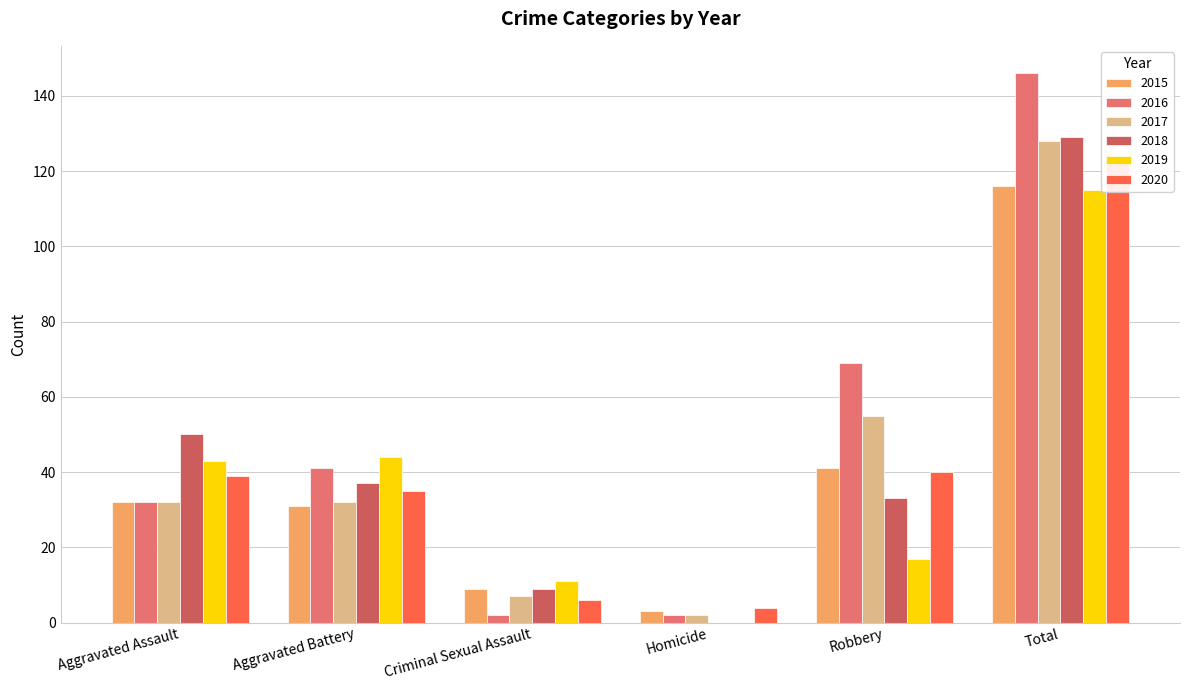

What is the average value of the 2019 series?

38